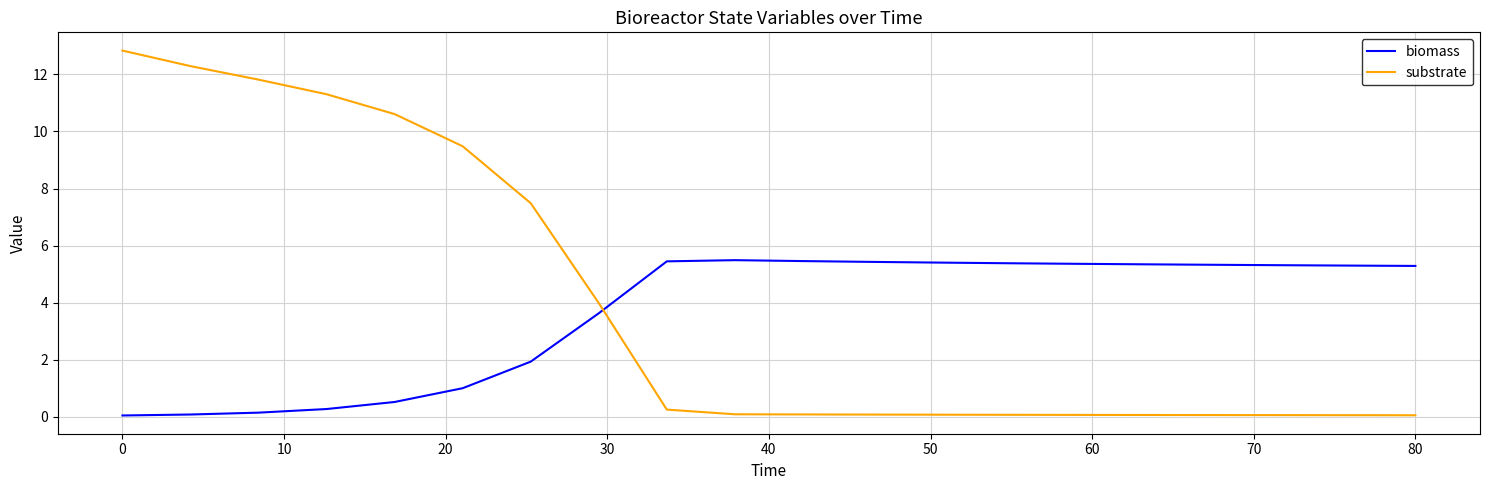

True or false: substrate and biomass intersect in this chart.

True